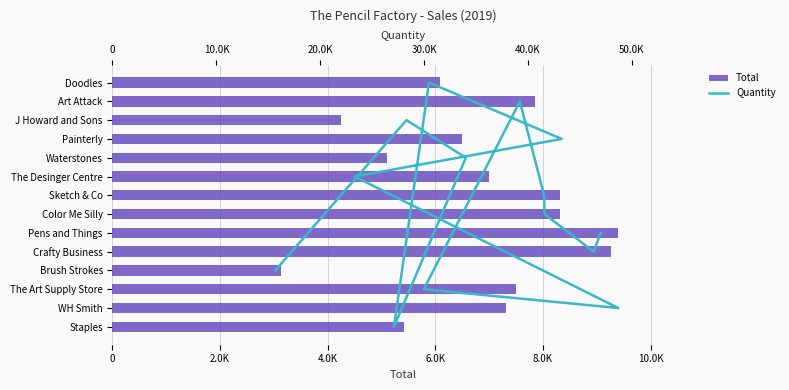

What is the sum of the Total values at J Howard and Sons and Sketch & Co?

12556.1